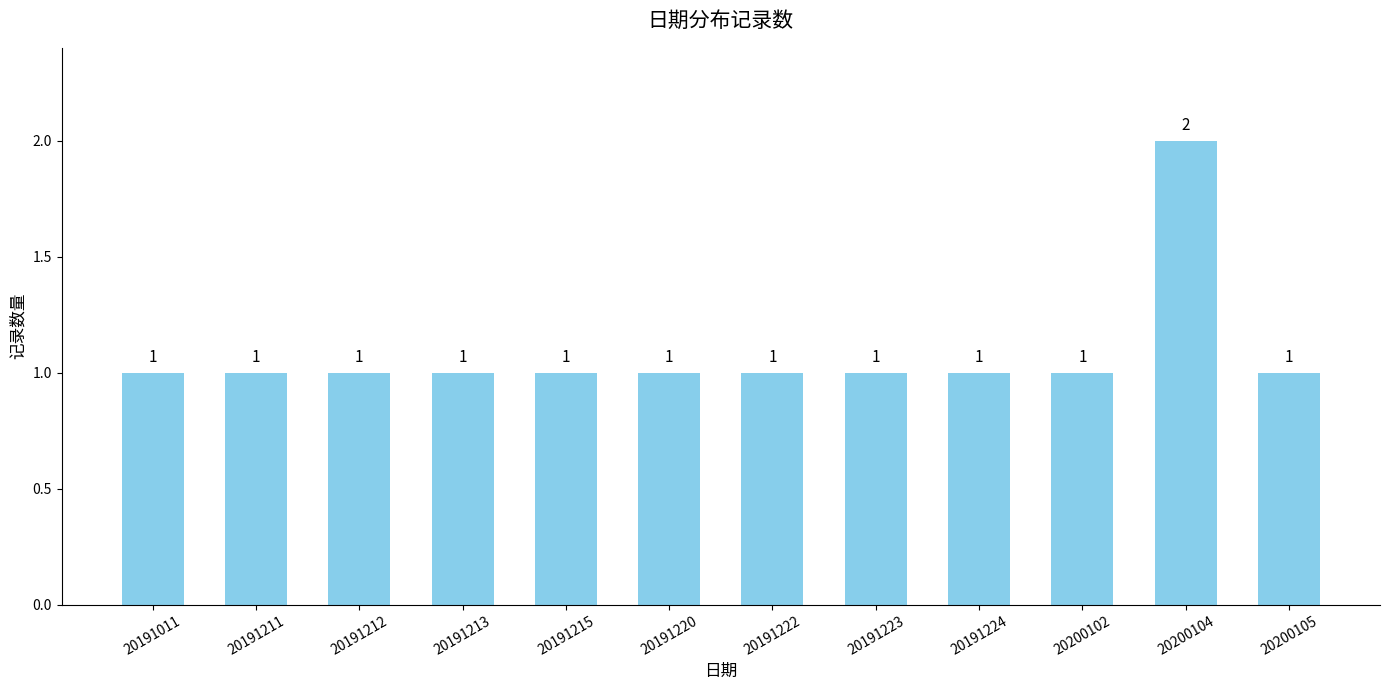

Are the bars horizontal?

No